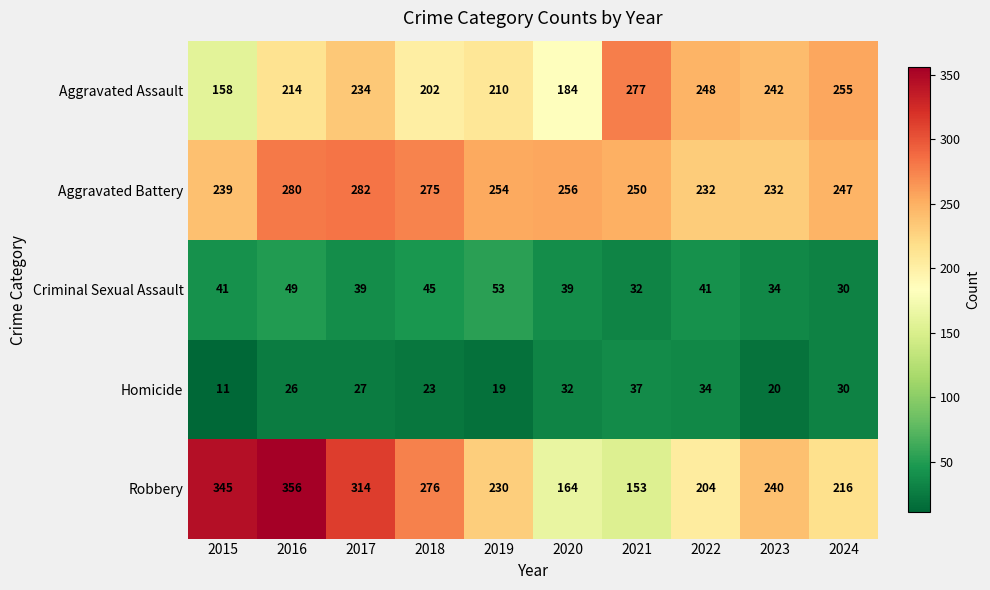

What is the difference between the maximum and minimum values in the Aggravated Assault series?

119